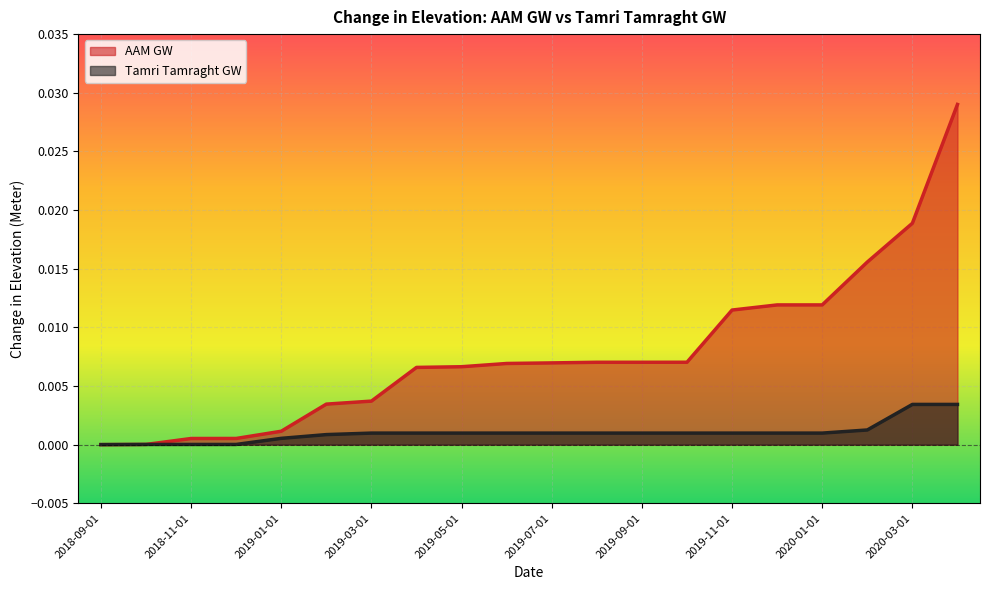

Rank the series by their average value, from highest to lowest.

AAM GW, Tamri Tamraght GW